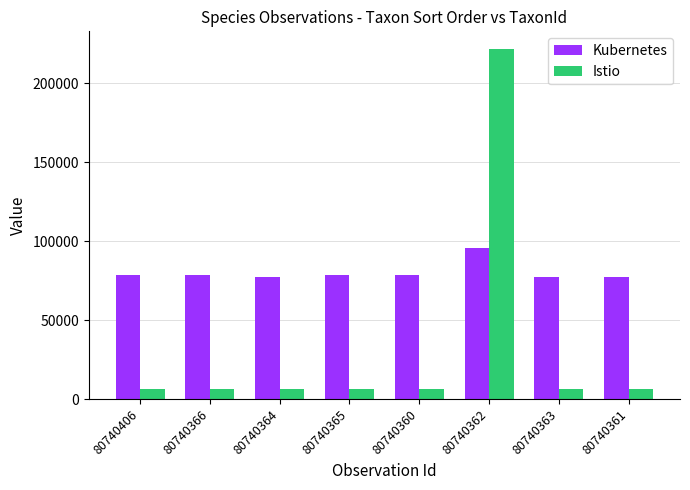

Which series changed the most between 80740406 and 80740362?

Istio